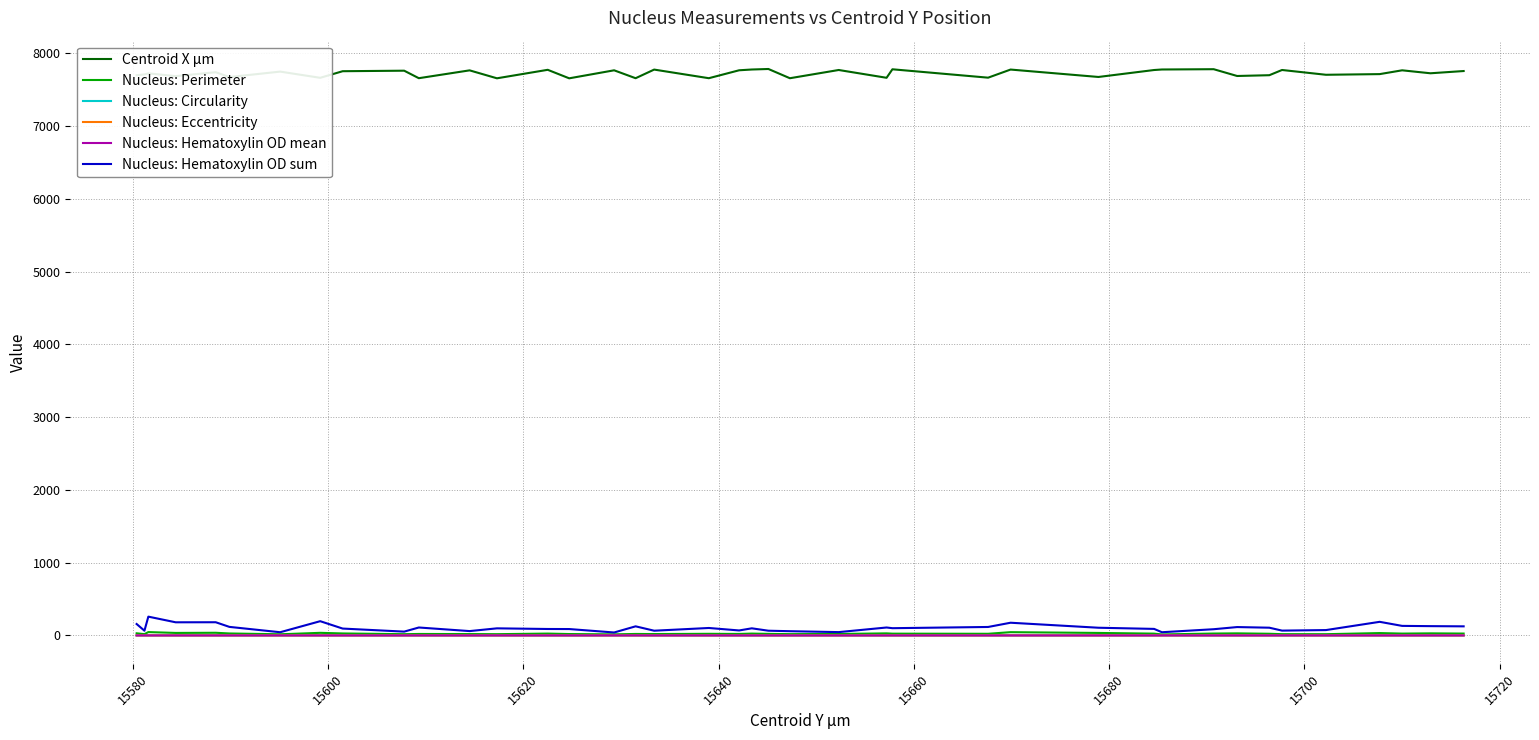

What is the greatest value displayed?

7783.0